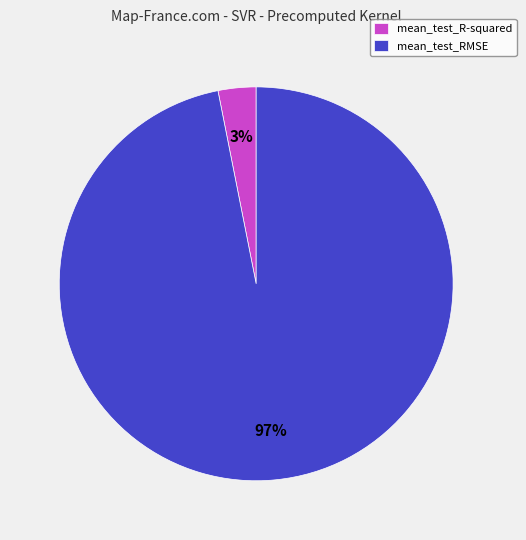

To the nearest percent, what is the combined percentage of mean_test_RMSE and mean_test_R-squared?

100%